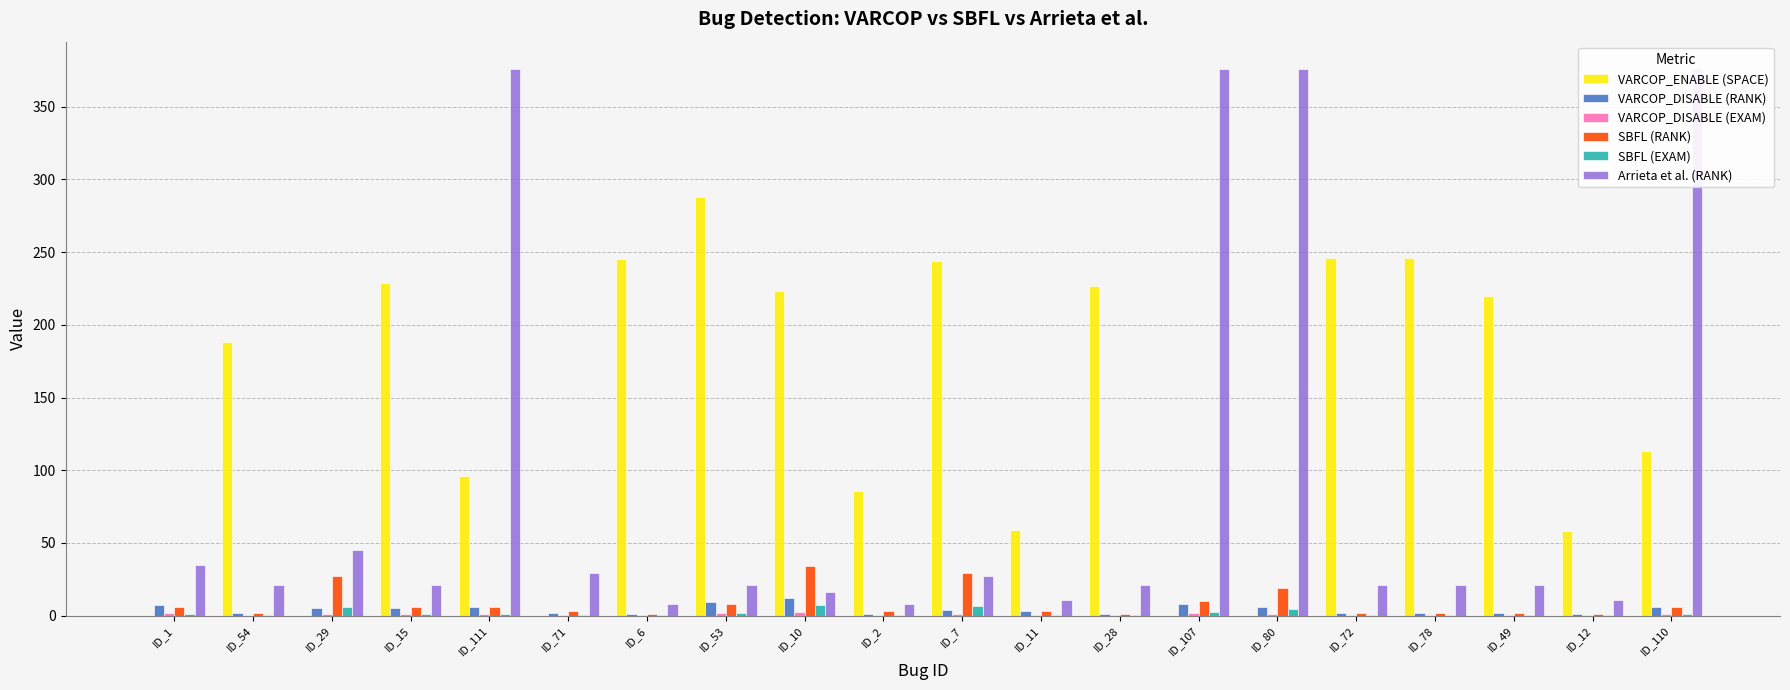

List the series in order of their peak value, highest first.

Arrieta et al. (RANK), VARCOP_ENABLE (SPACE), SBFL (RANK), VARCOP_DISABLE (RANK), SBFL (EXAM), VARCOP_DISABLE (EXAM)